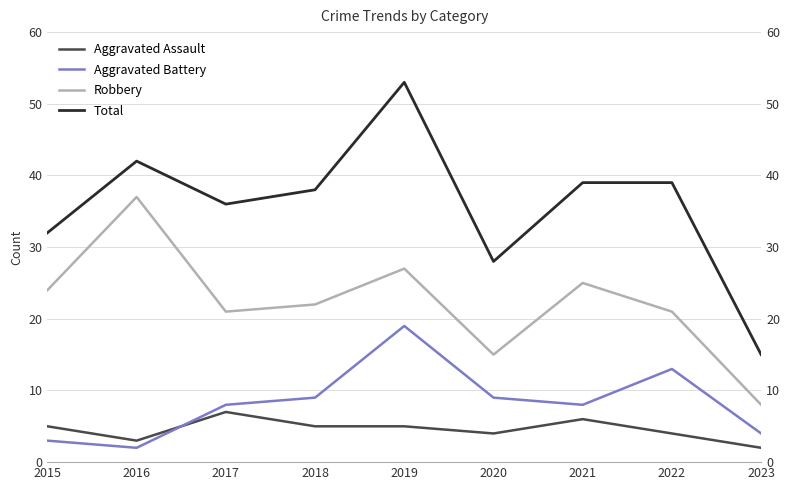

True or false: Aggravated Assault has more than 1 interior local peaks.

True